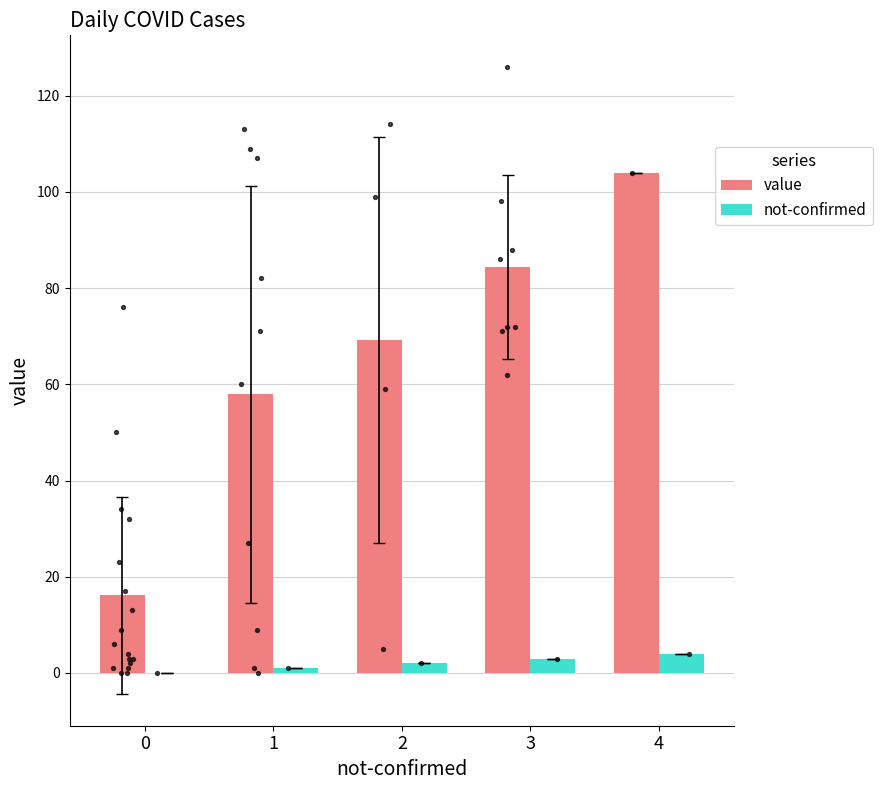

At how many categories does at least one series exceed 10?

5